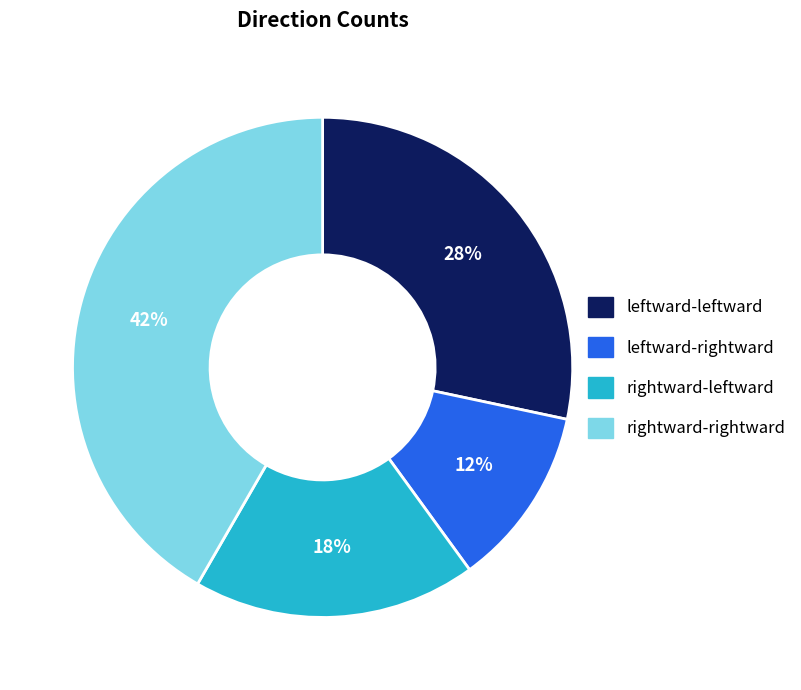

Between rightward-rightward and rightward-leftward, which is larger?

rightward-rightward